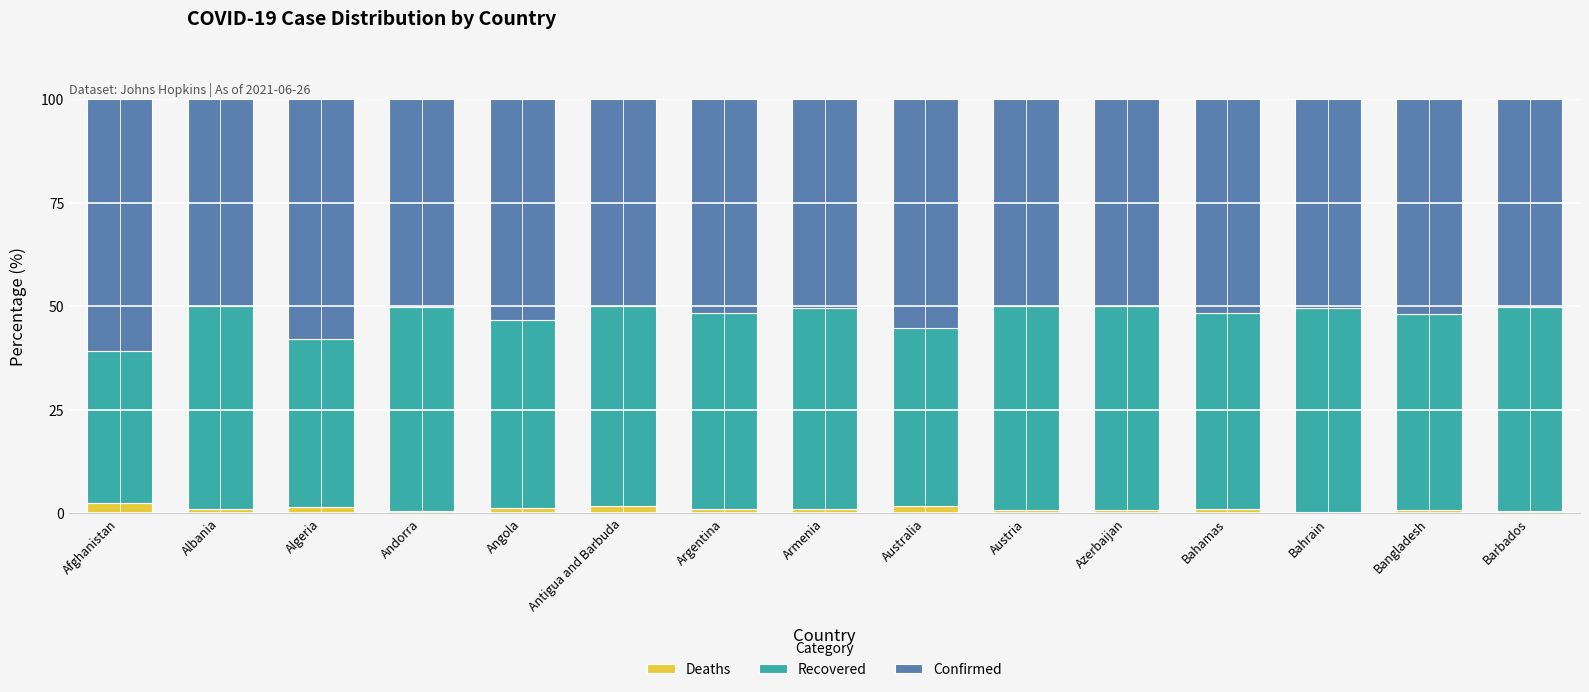

What is the highest value of the Deaths series?

2.5